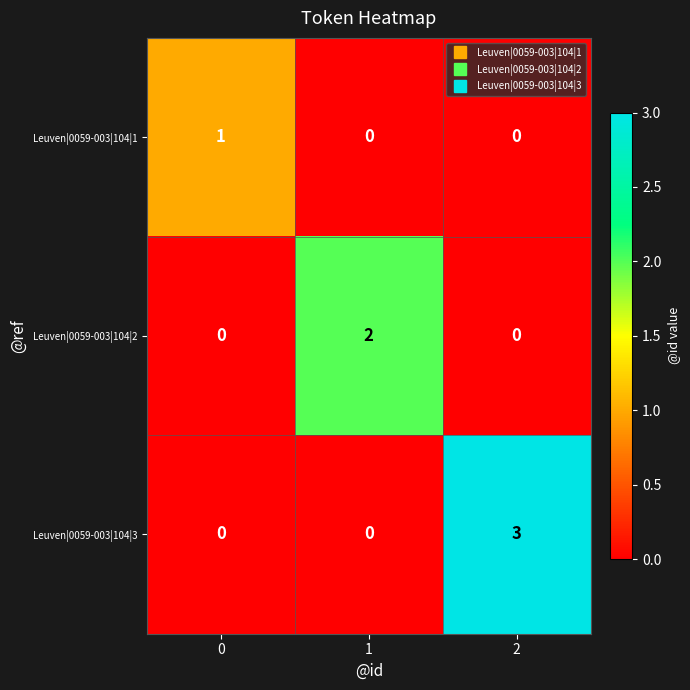

Count the number of data series in this chart.

3